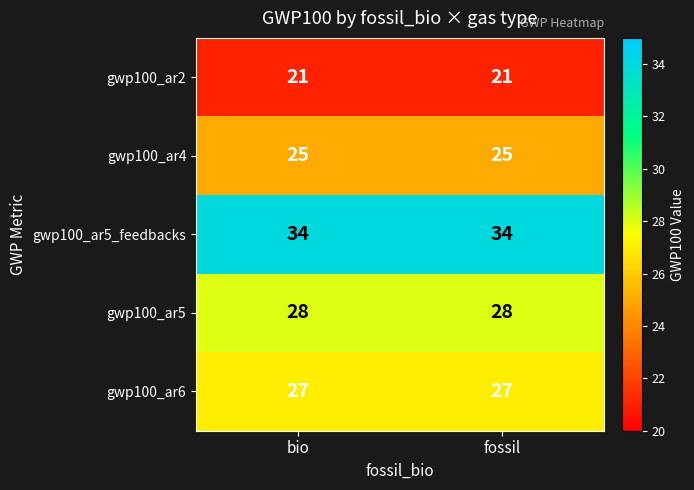

What is the highest value of the gwp100_ar4 series?

25